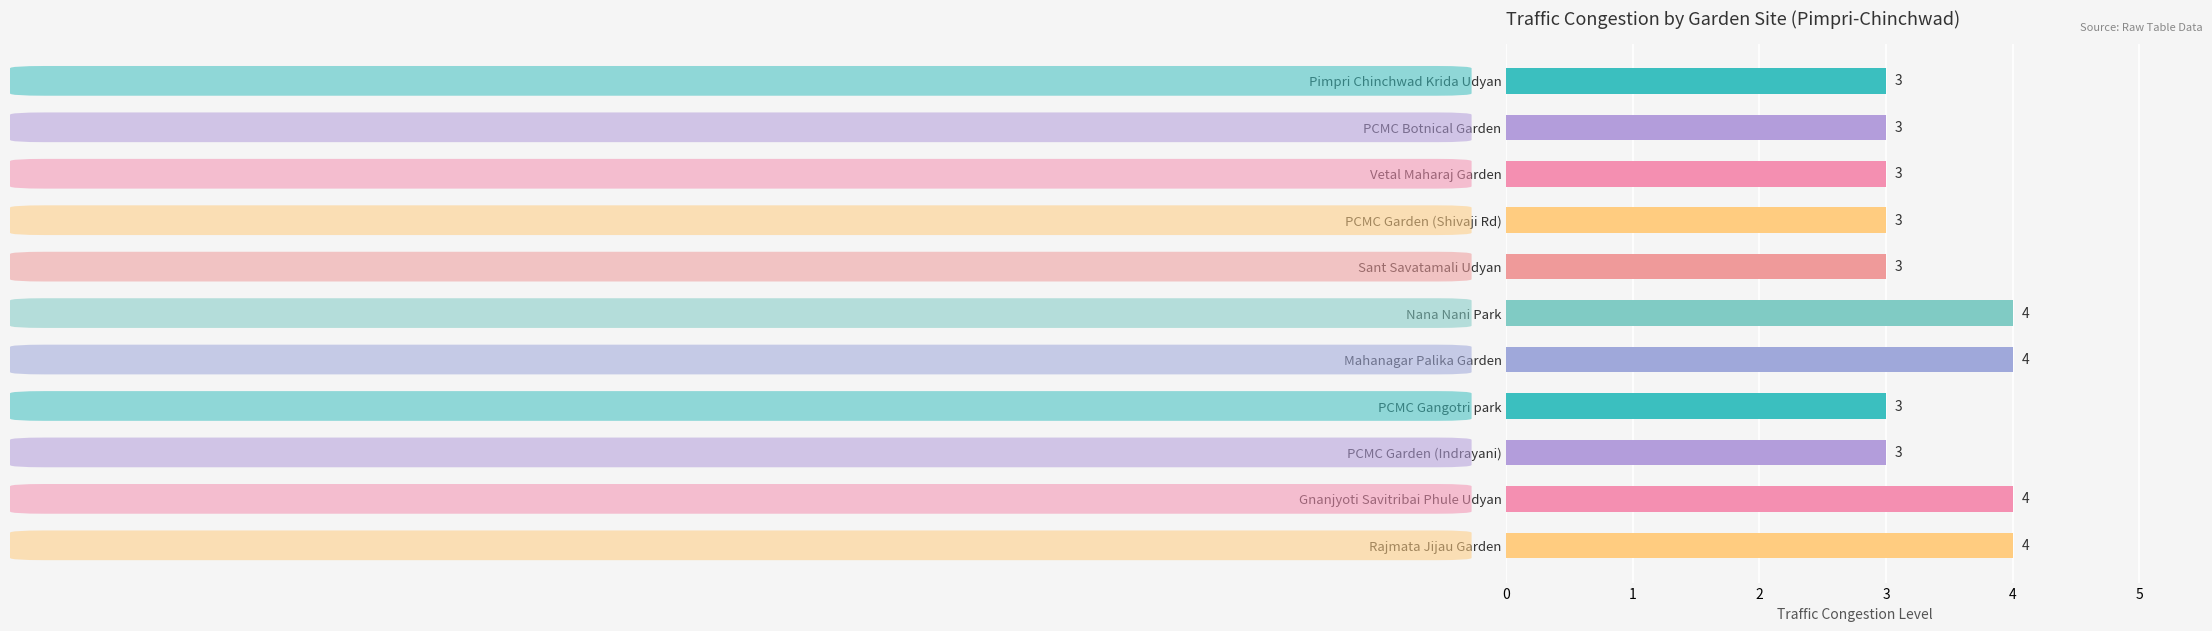

Count the number of values greater than 3.

4